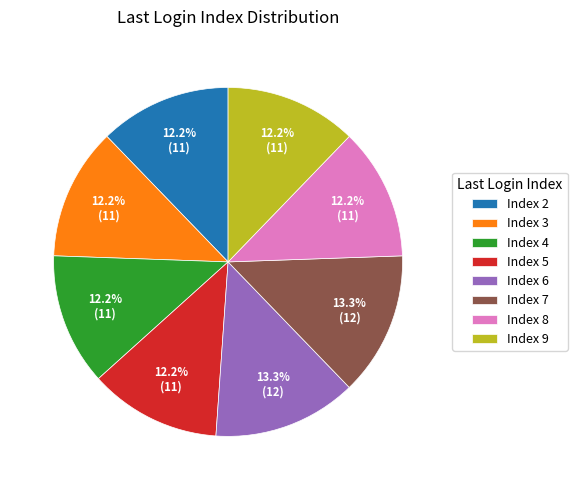

Does Index 3 account for over 50% of the chart?

No